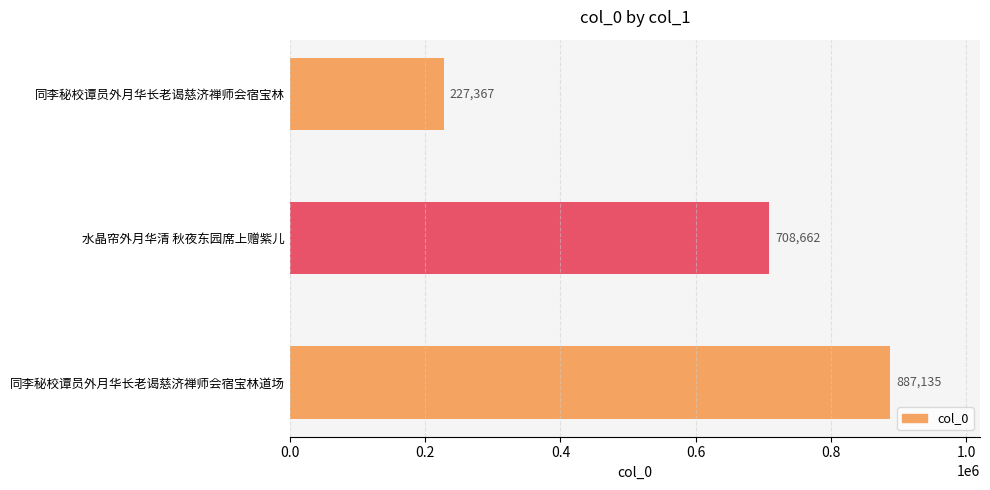

At which category does the chart reach its peak across all series?

同李秘校谭员外月华长老谒慈济禅师会宿宝林道场